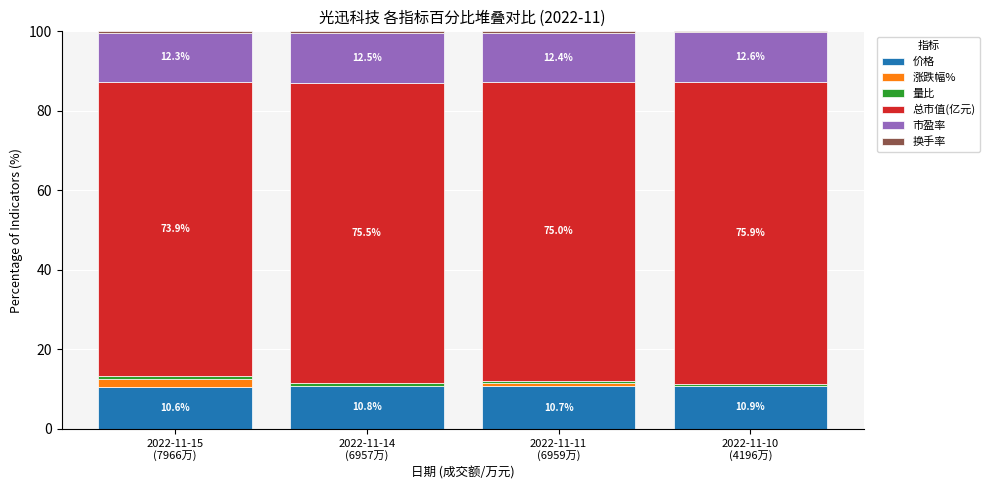

What is the maximum value for 价格?

10.9